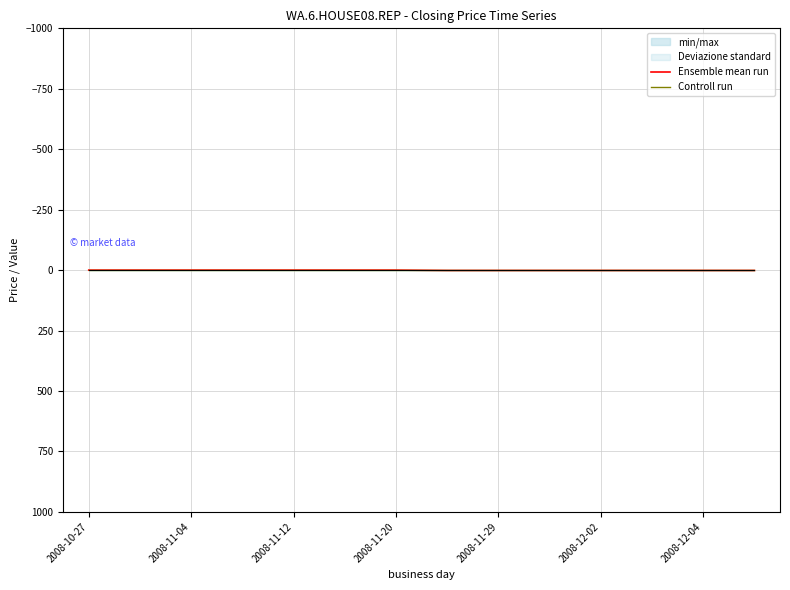

The value of Controll run at 2008-11-04 is 0.0. True or false?

True